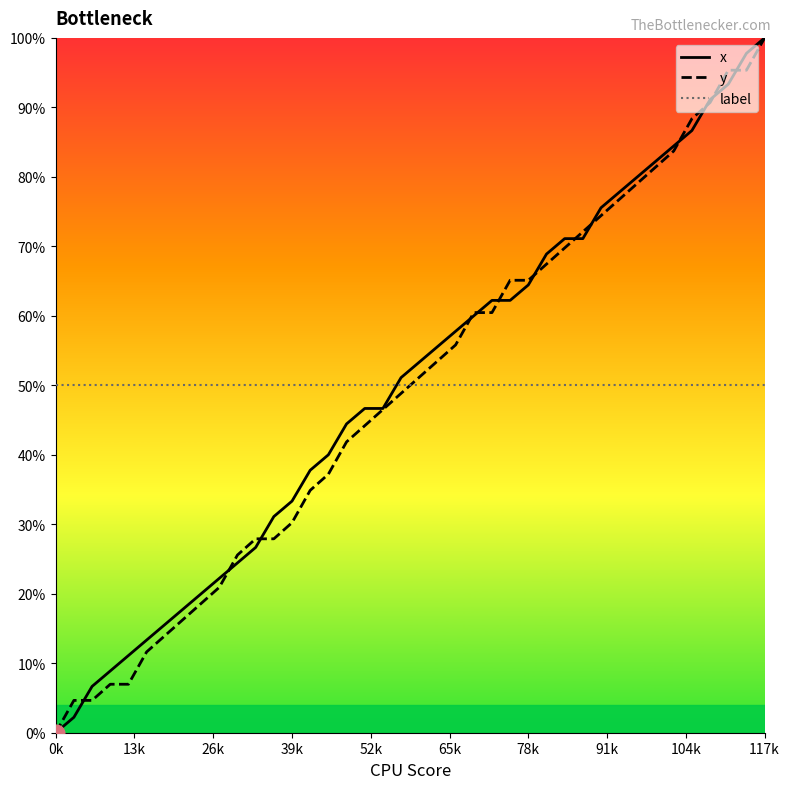

Which series has the largest total across all categories?

label